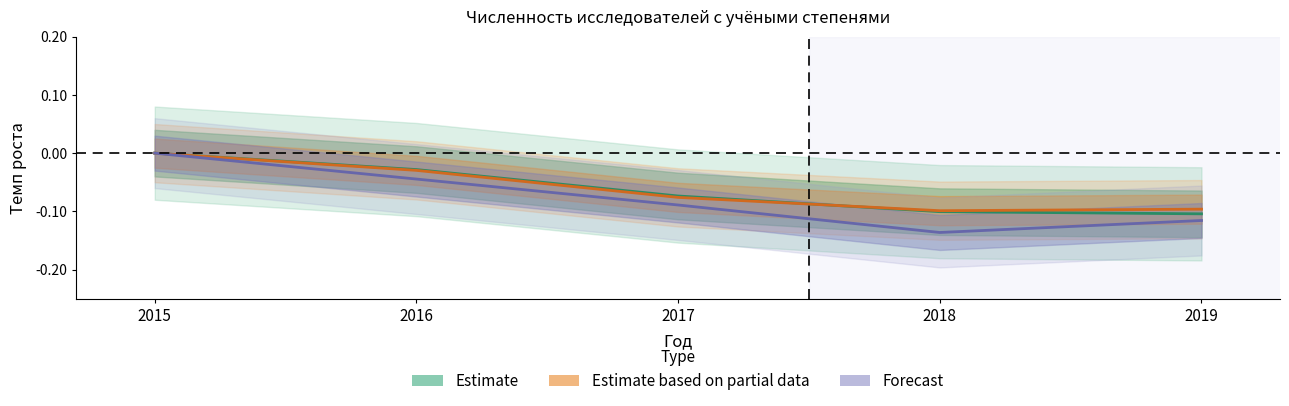

Which series changed the most between 2016 and 2017?

Estimate based on partial data